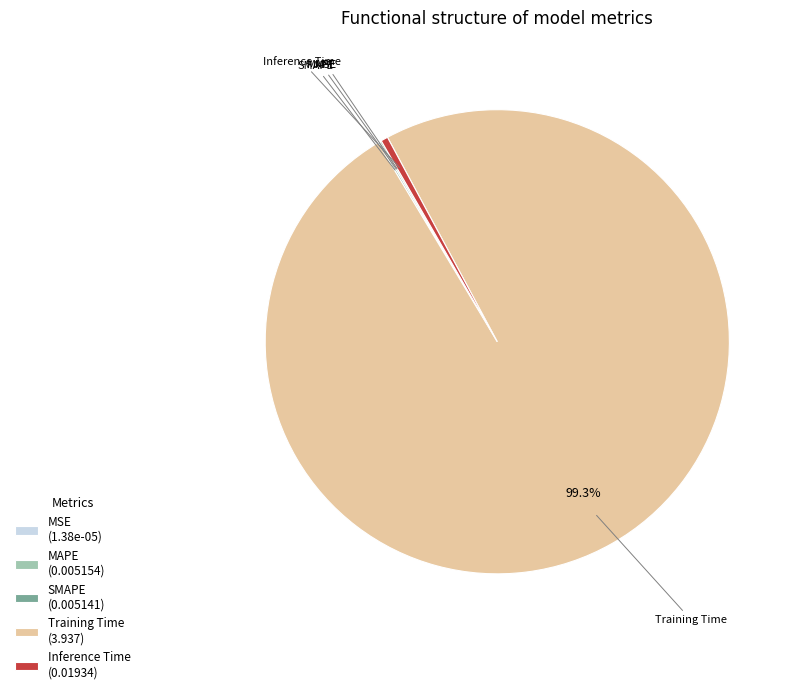

To the nearest percent, what is the difference between the largest and smallest slice percentages?

99%